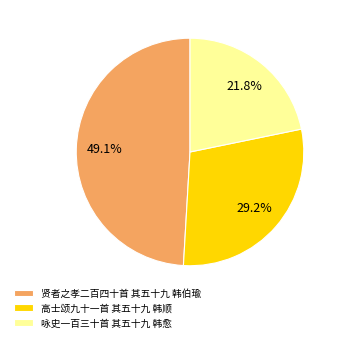

To the nearest percent, what is the average slice percentage?

33%